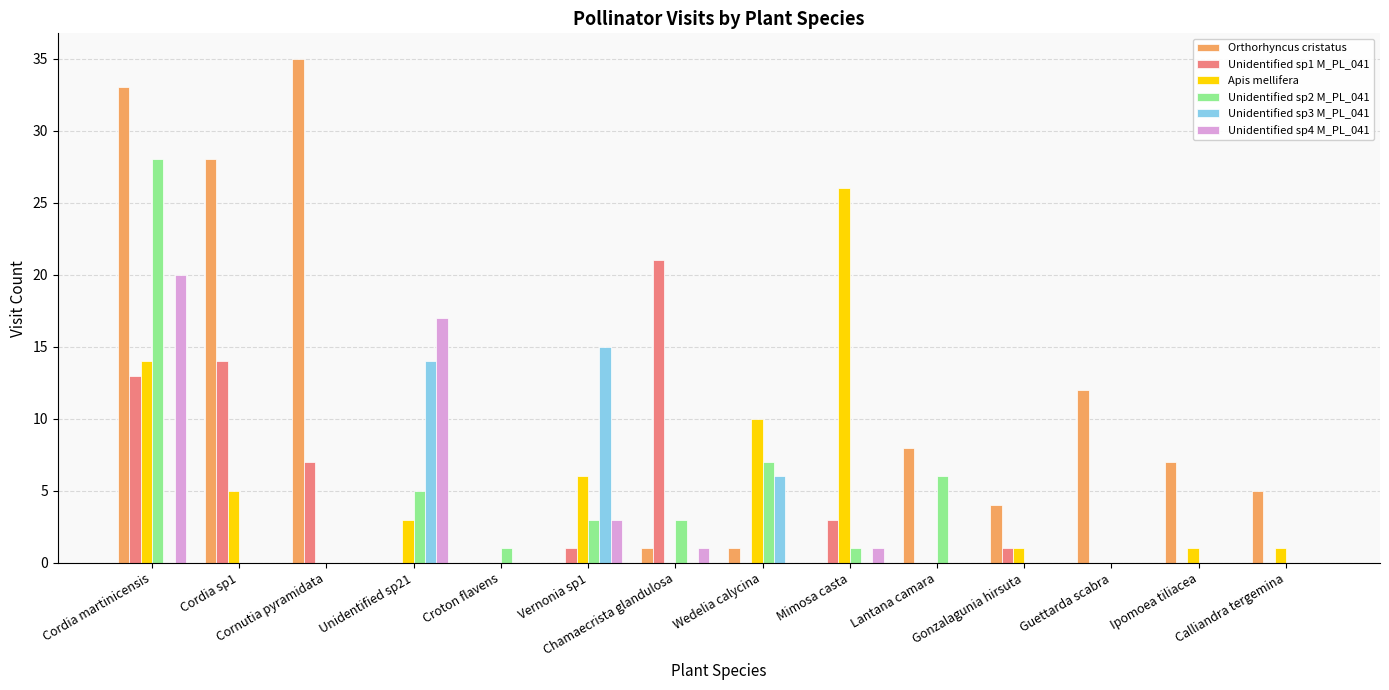

The Apis mellifera series shows 5 at Cordia sp1. True or false?

True